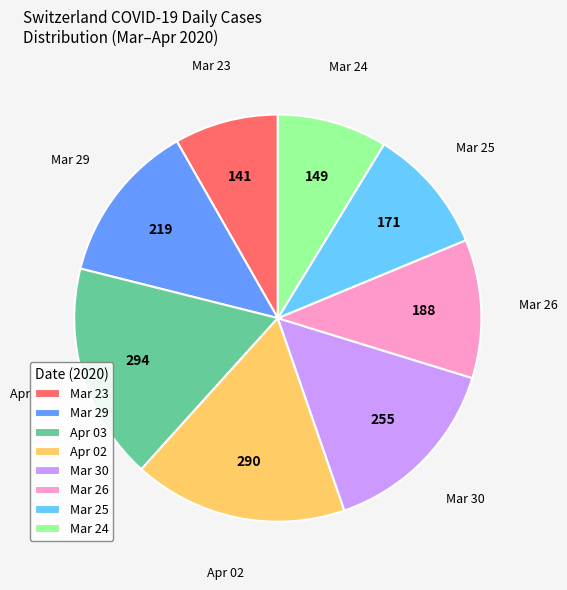

The Apr 02 slice represents 2% of the pie. True or false?

False